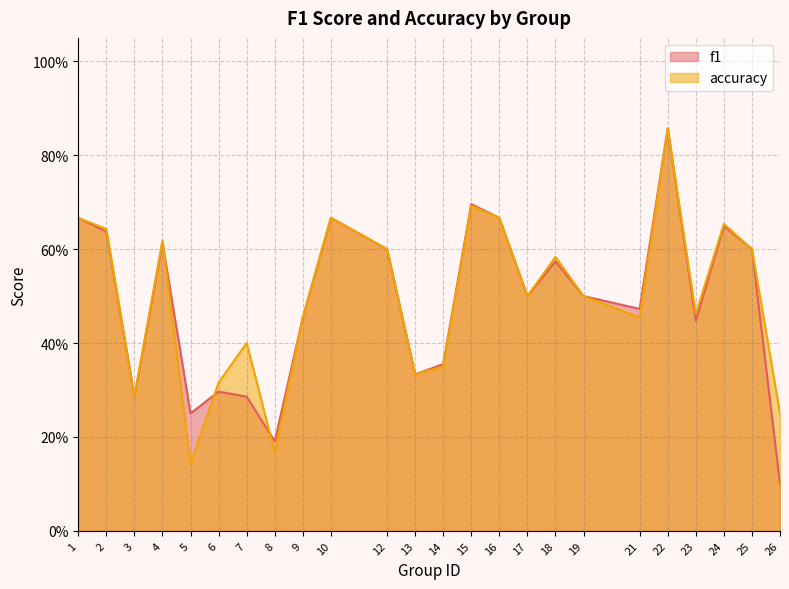

True or false: f1 has a value of 0.2 at 23.

False